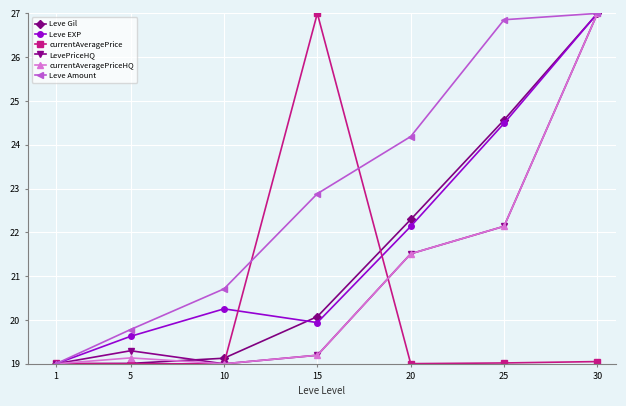

Which series has the largest total across all categories?

Leve Amount